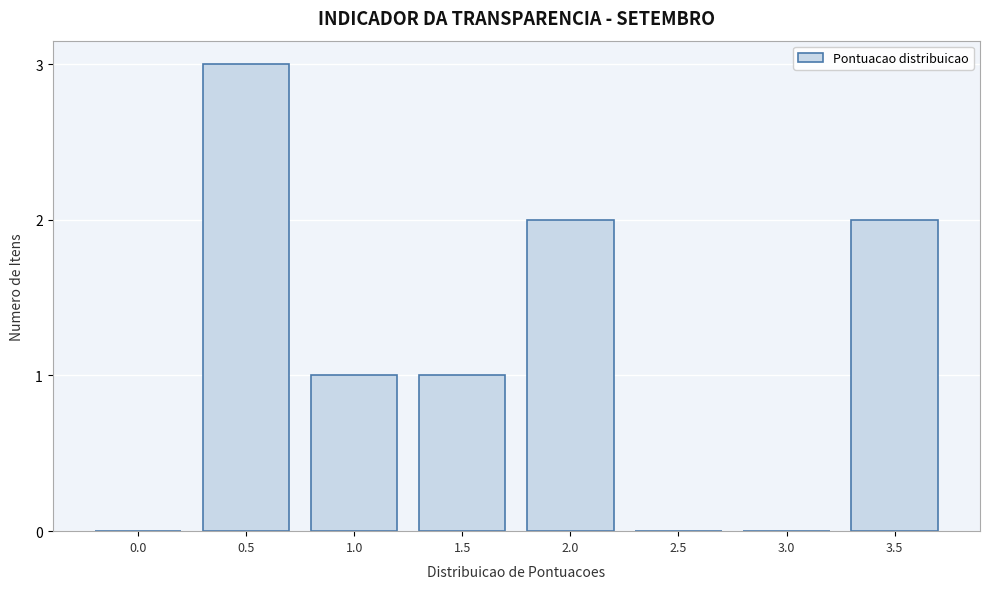

Reading right to left, what are all the values shown in this chart?

3.5=2	3.0=0	2.5=0	2.0=2	1.5=1	1.0=1	0.5=3	0.0=0